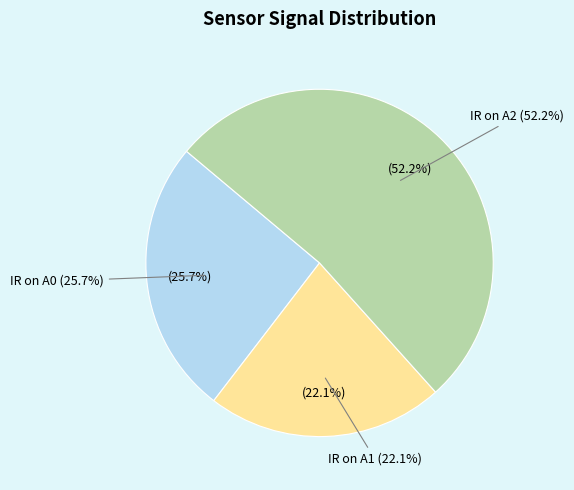

Which category has the smallest portion of the pie?

IR on A1